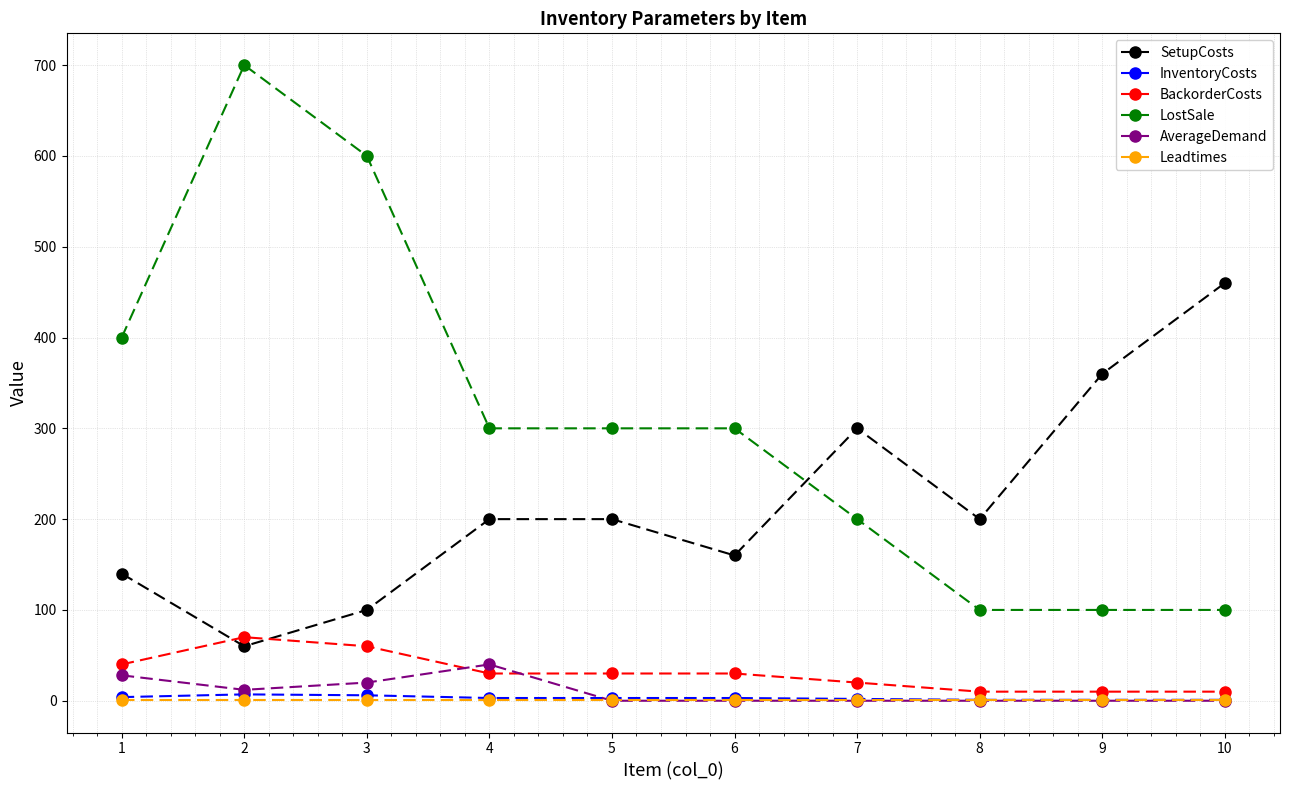

At which category does LostSale reach its first local peak?

2